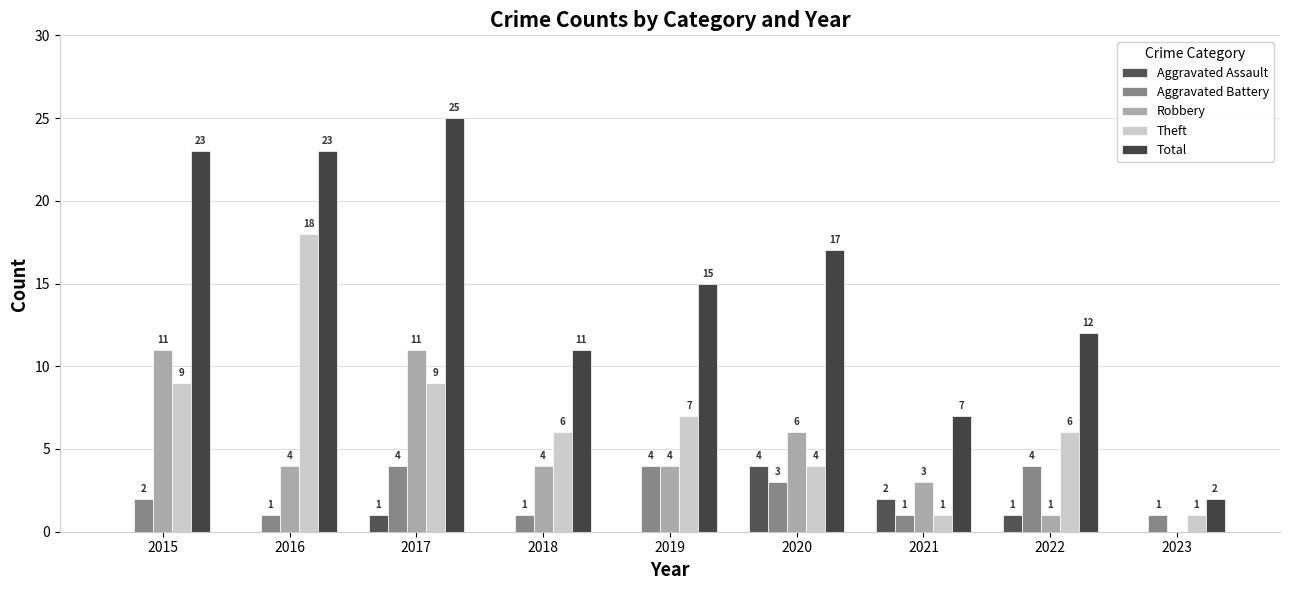

Rank the categories by Total value from lowest to highest.

2023, 2021, 2018, 2022, 2019, 2020, 2015, 2016, 2017